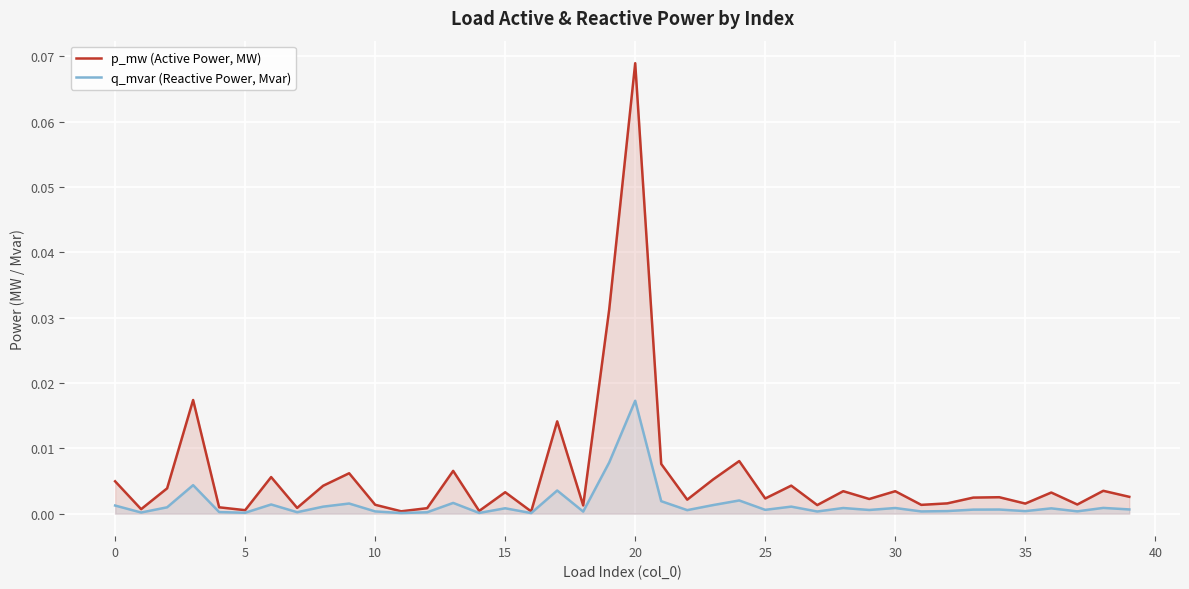

Reading left to right, what are all the values shown in this chart?

p_mw (Active Power, MW): 0.0	0.0	0.0	0.0	0.0	0.0	0.0	0.0	0.0	0.0	0.0	0.0	0.0	0.0	0.0	0.0	0.0	0.0	0.0	0.0	0.1	0.0	0.0	0.0	0.0	0.0	0.0	0.0	0.0	0.0	0.0	0.0	0.0	0.0	0.0	0.0	0.0	0.0	0.0	0.0
q_mvar (Reactive Power, Mvar): 0.0	0.0	0.0	0.0	0.0	0.0	0.0	0.0	0.0	0.0	0.0	0.0	0.0	0.0	0.0	0.0	0.0	0.0	0.0	0.0	0.0	0.0	0.0	0.0	0.0	0.0	0.0	0.0	0.0	0.0	0.0	0.0	0.0	0.0	0.0	0.0	0.0	0.0	0.0	0.0